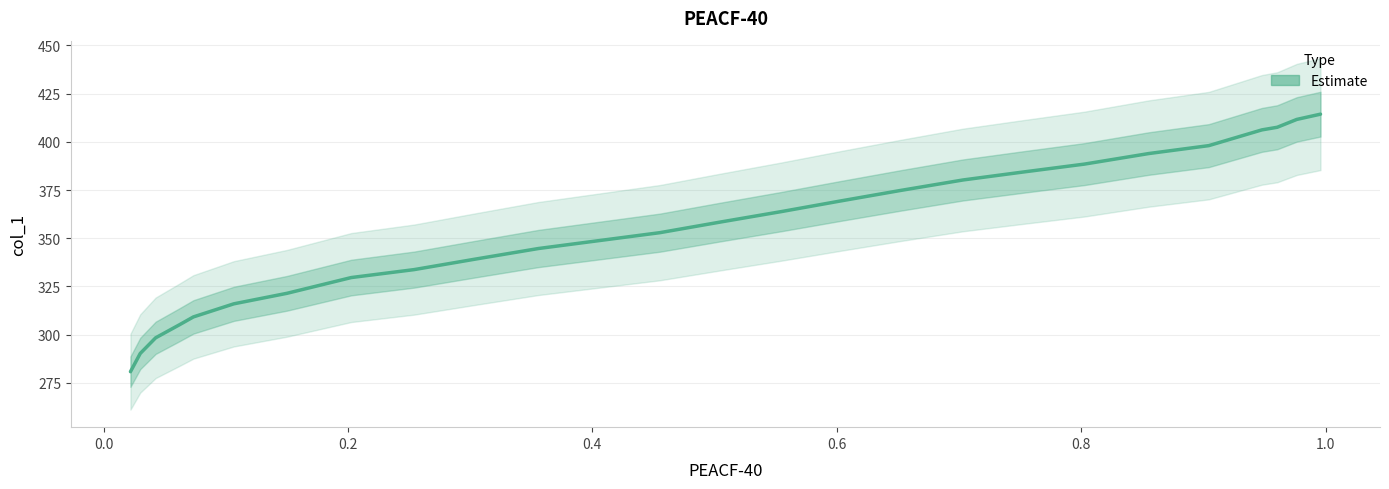

How many lines are shown in the chart?

1